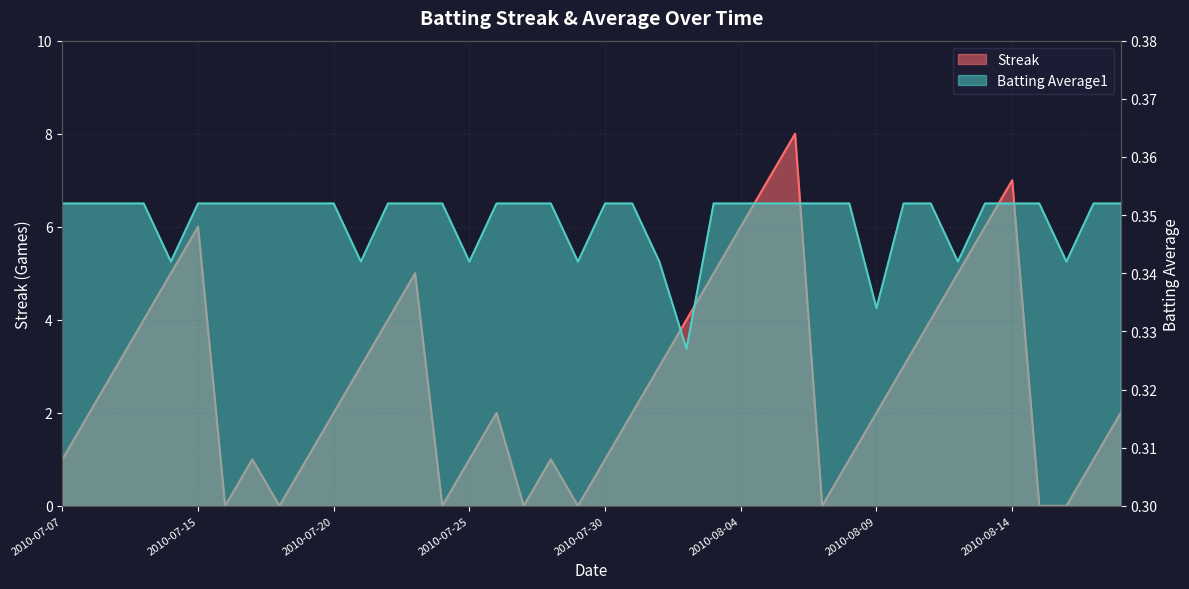

At which label is Streak closest to 4?

2010-07-10